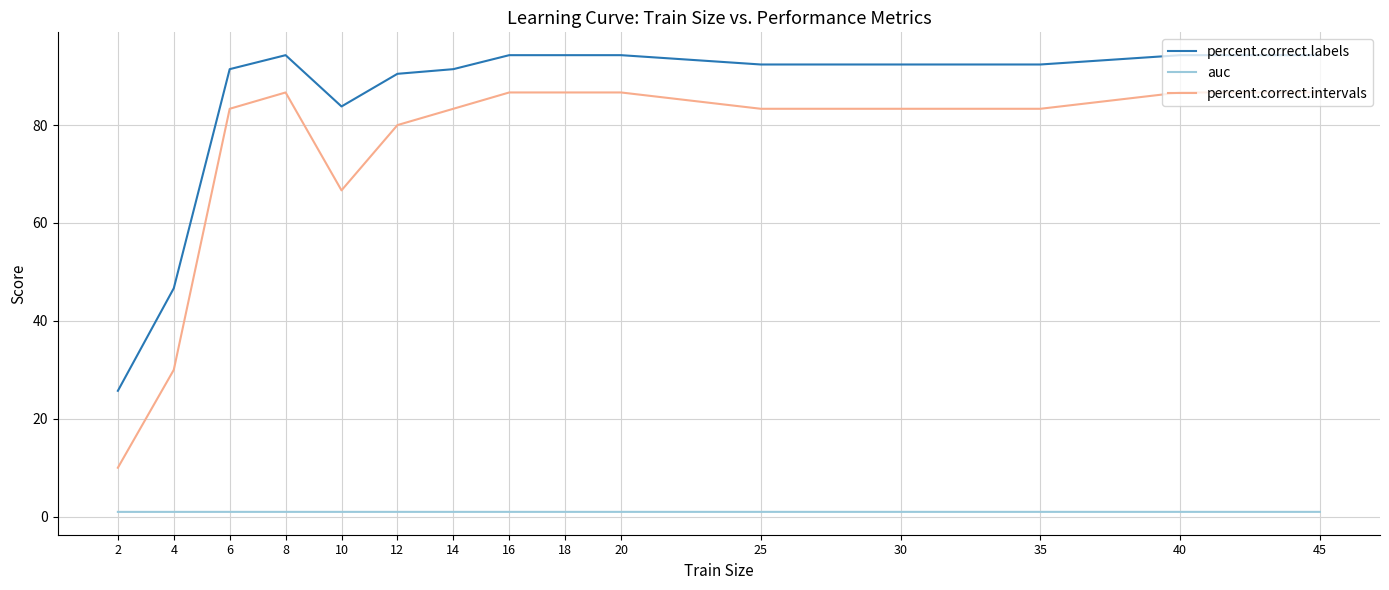

What are all the series names shown in the legend?

percent.correct.labels, auc, percent.correct.intervals